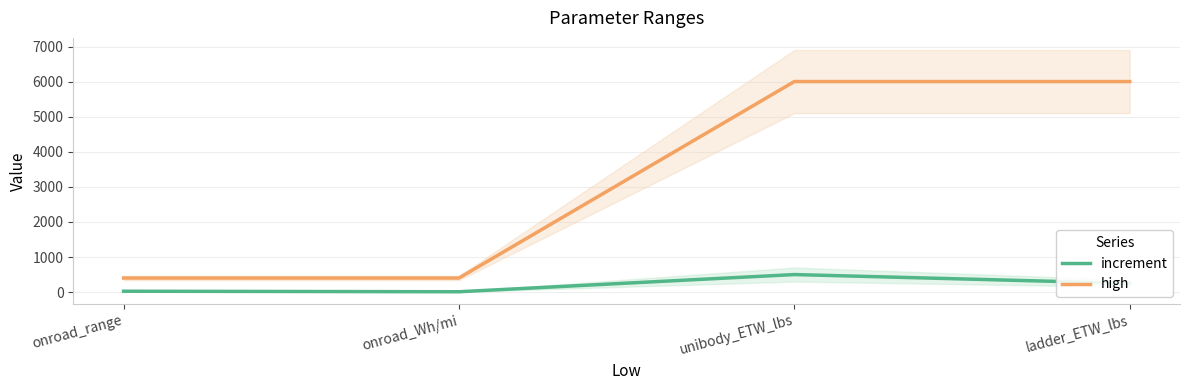

Rank the series by their maximum value, from lowest to highest.

increment, high